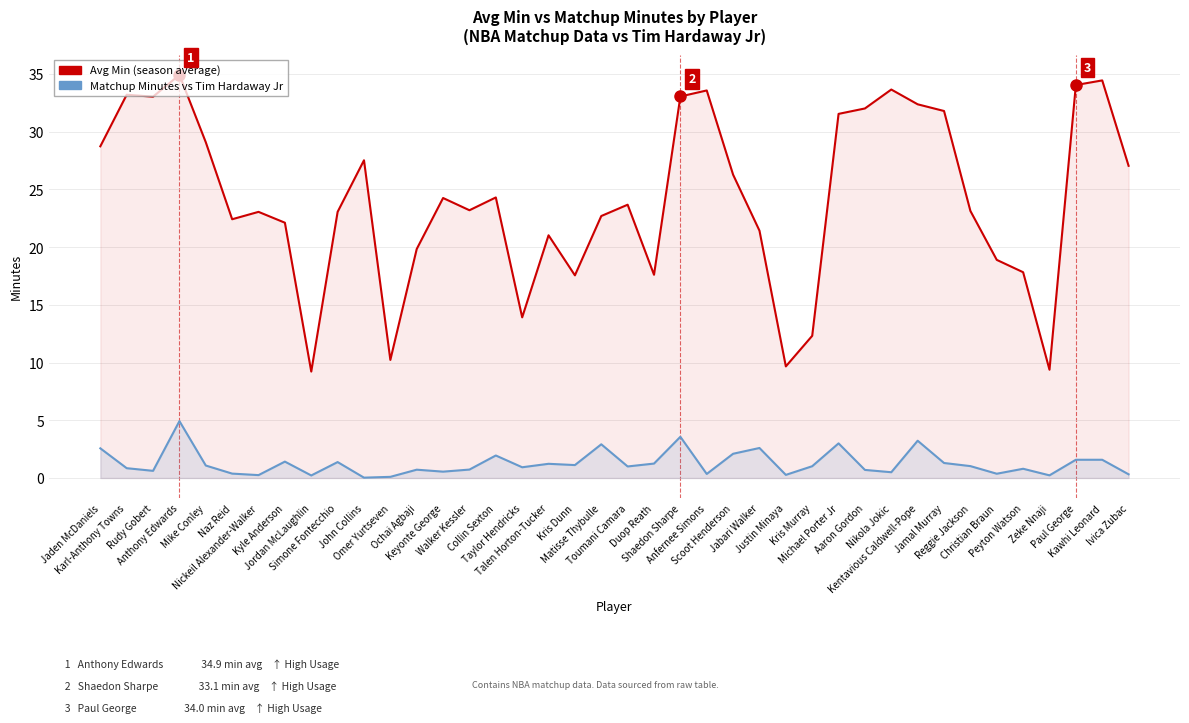

What is the spread (max minus min) of values at Peyton Watson?

17.0